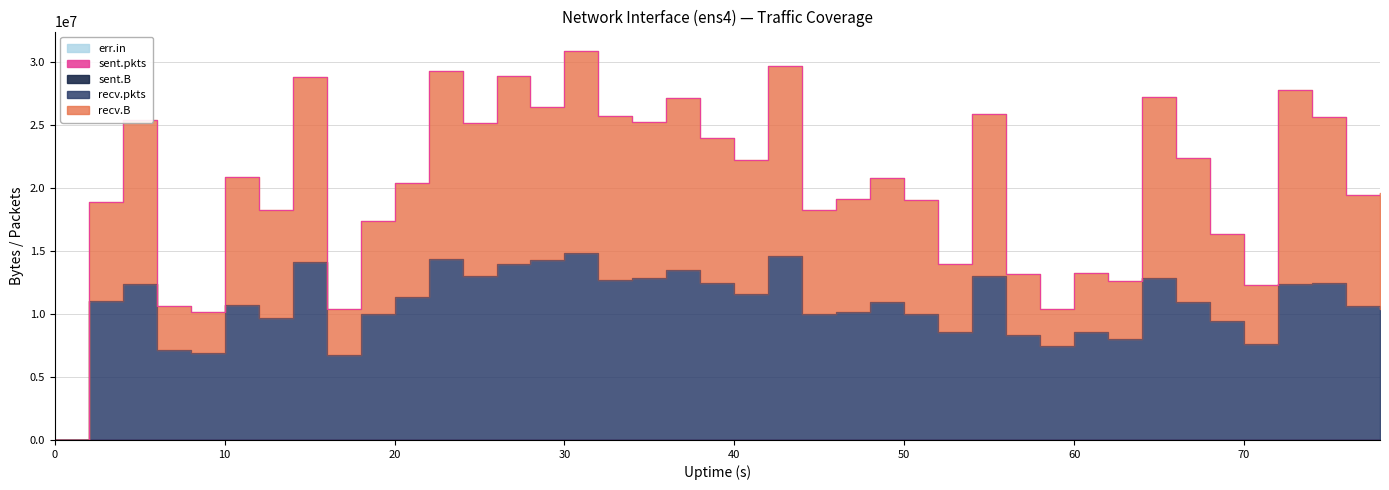

Which has a higher value, 62 or 50?

50